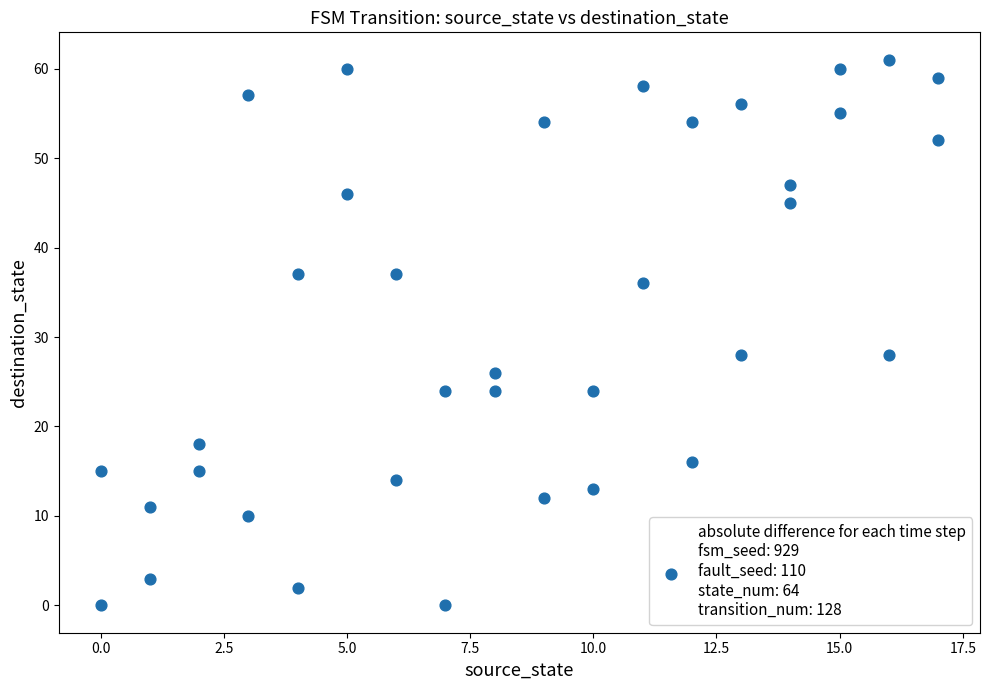

What is the range of Y values (max minus min)?

61